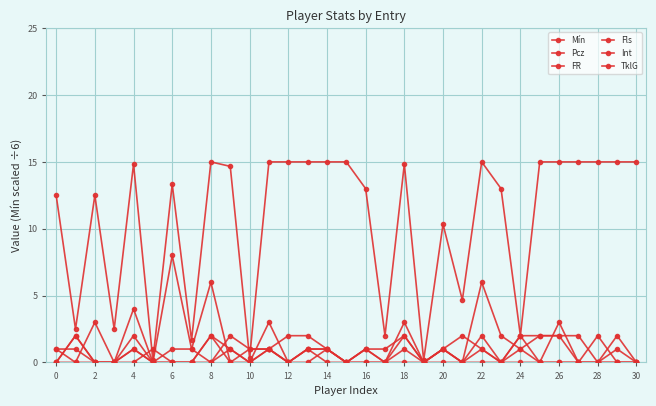

How many data points in Mín are above 14?

16